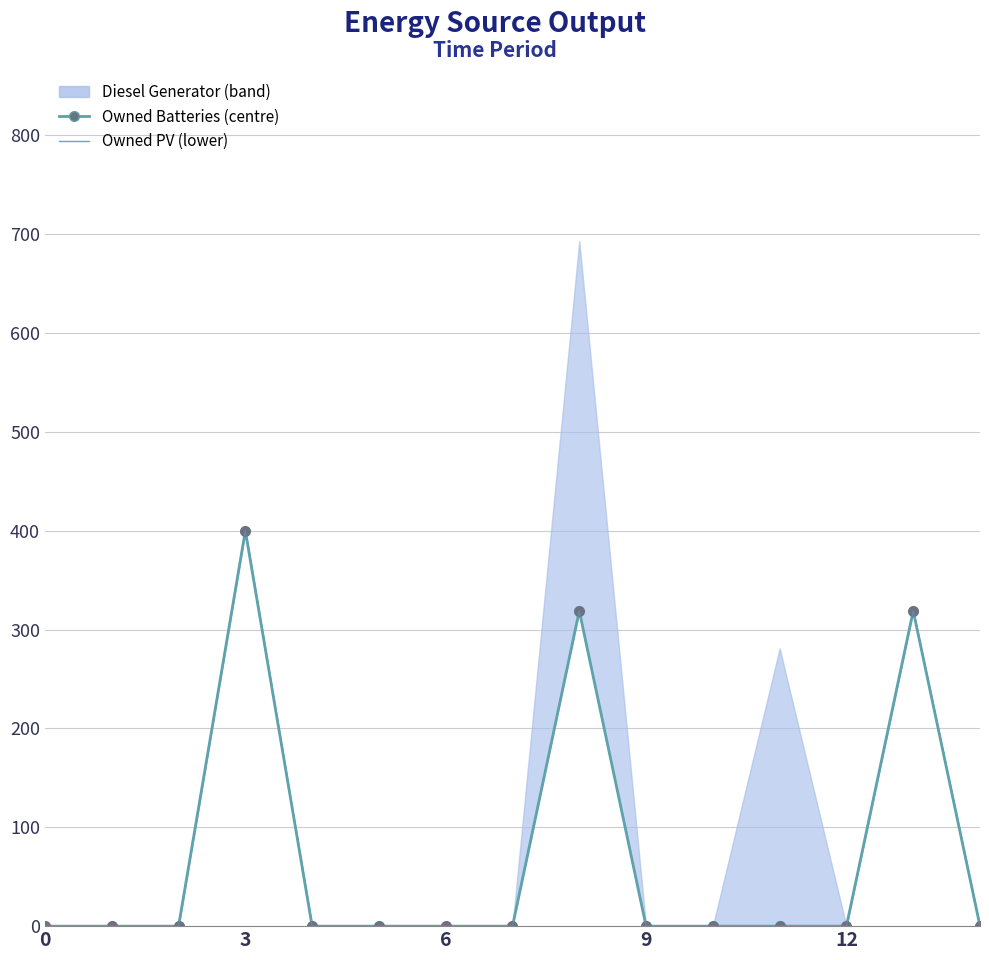

Which category has the highest value in the Owned PV series?

3